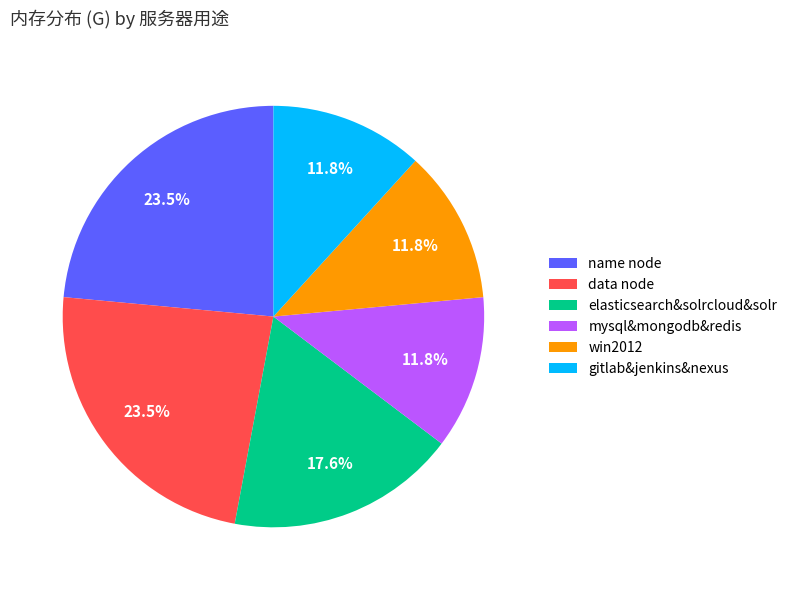

To the nearest percent, what is the average slice percentage?

17%